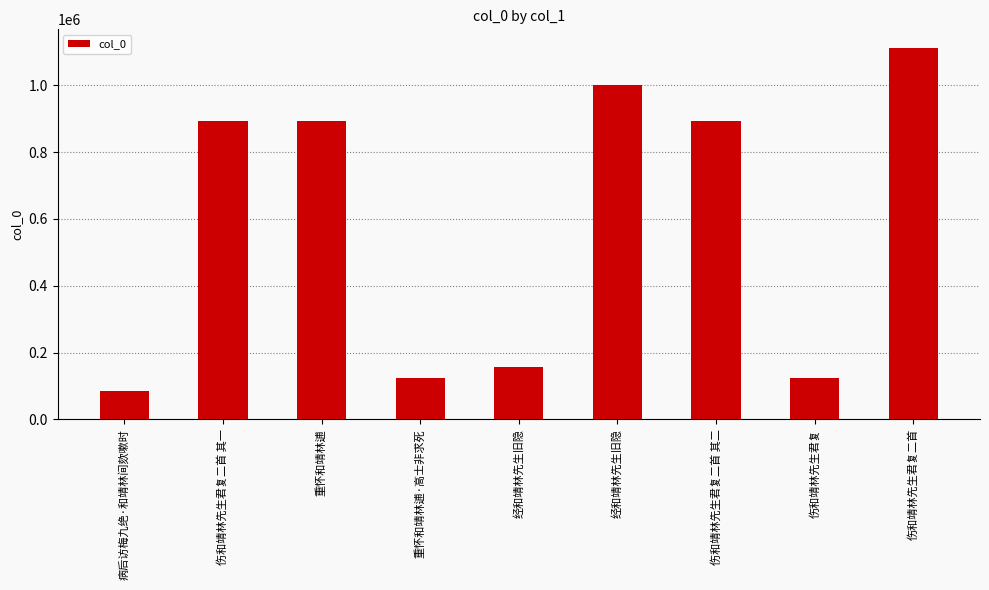

How many data points are less than 892052?

4